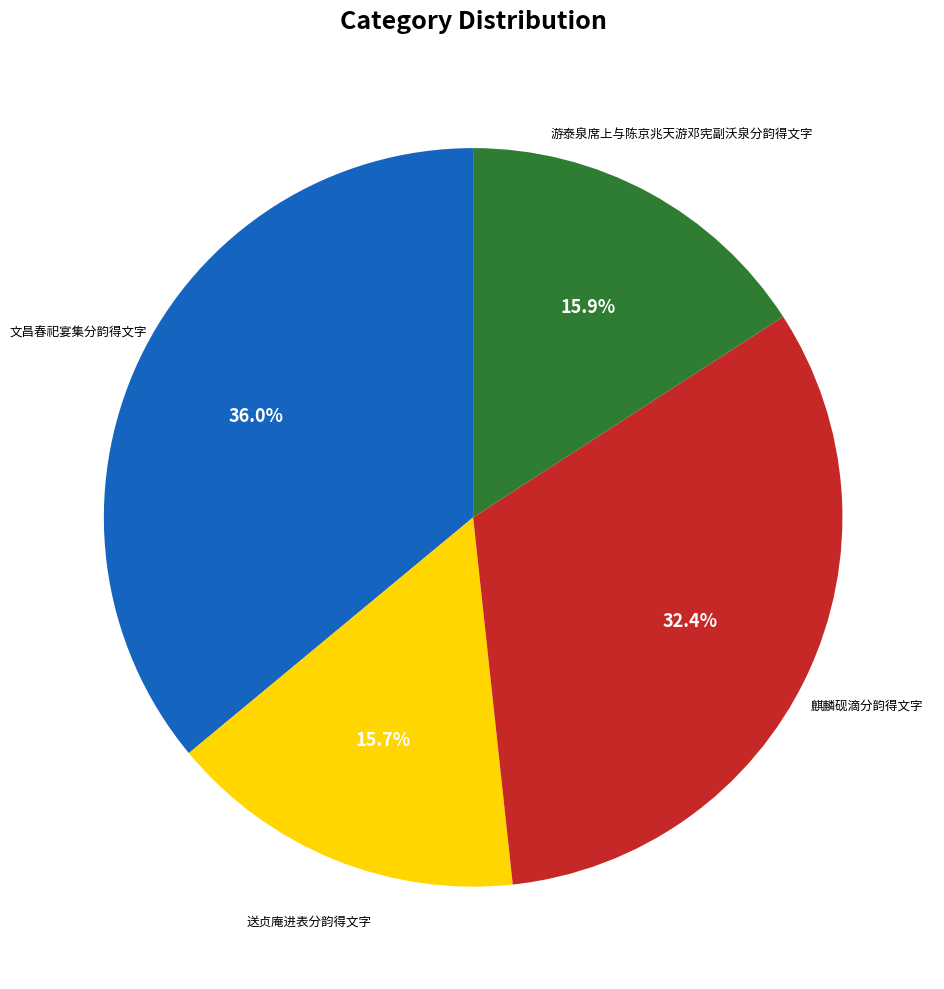

Is there any slice that represents more than half of the pie?

No